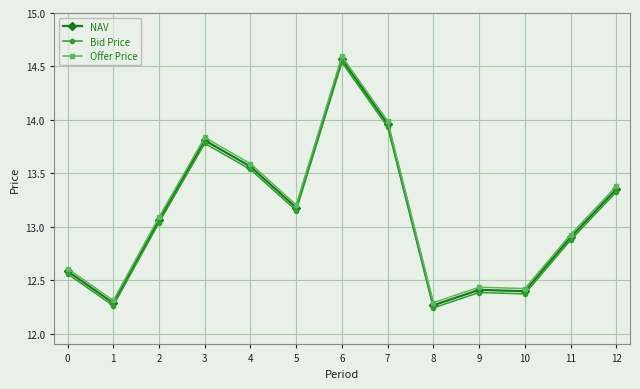

Which category has the highest value across all series?

6